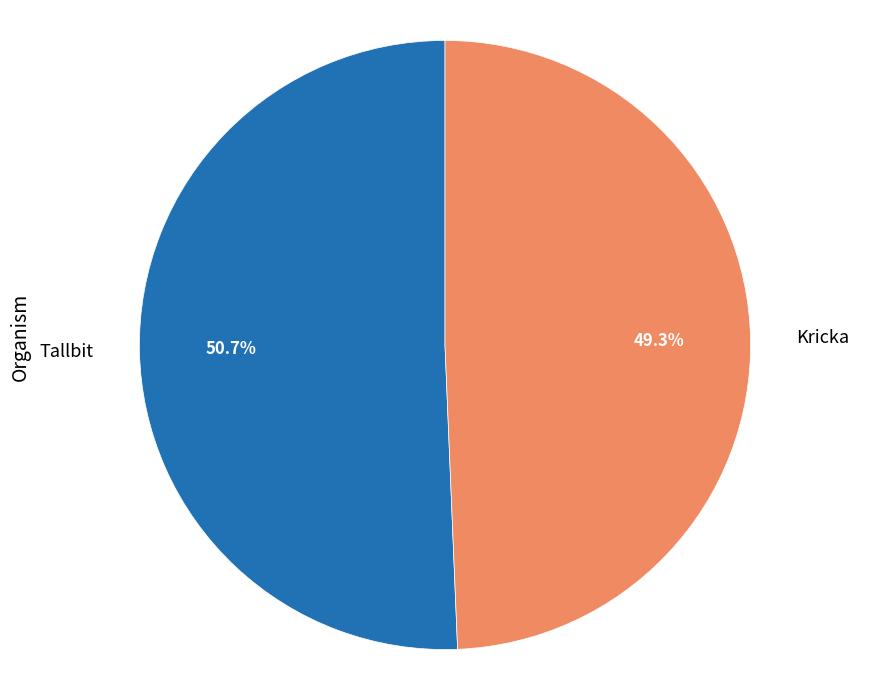

How many slices are in this pie chart?

2